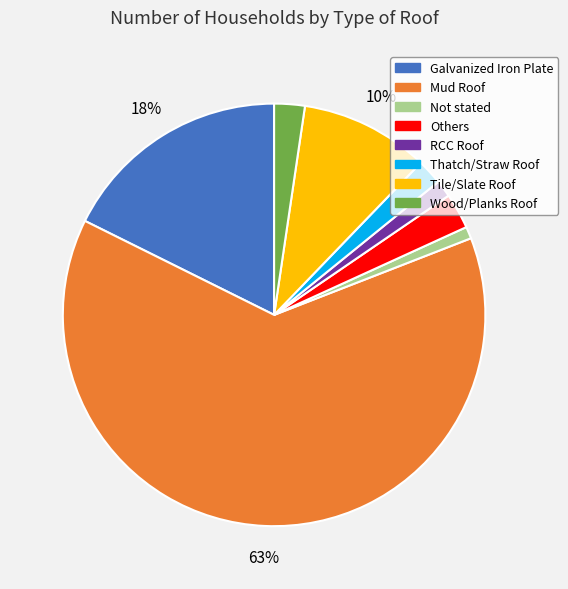

Approximately how many times larger is the value at Wood/Planks Roof compared to Galvanized Iron Plate?

0.1